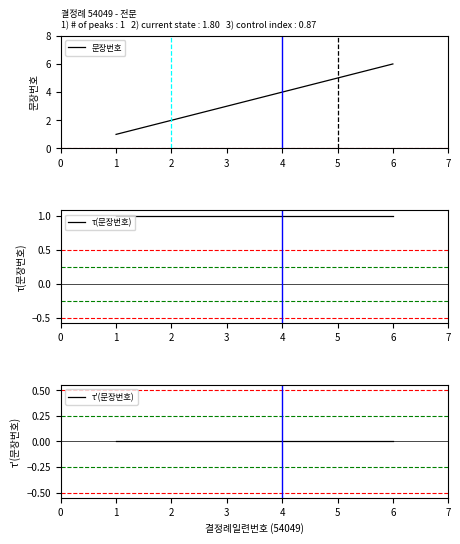

How many distinct data groups are displayed?

3